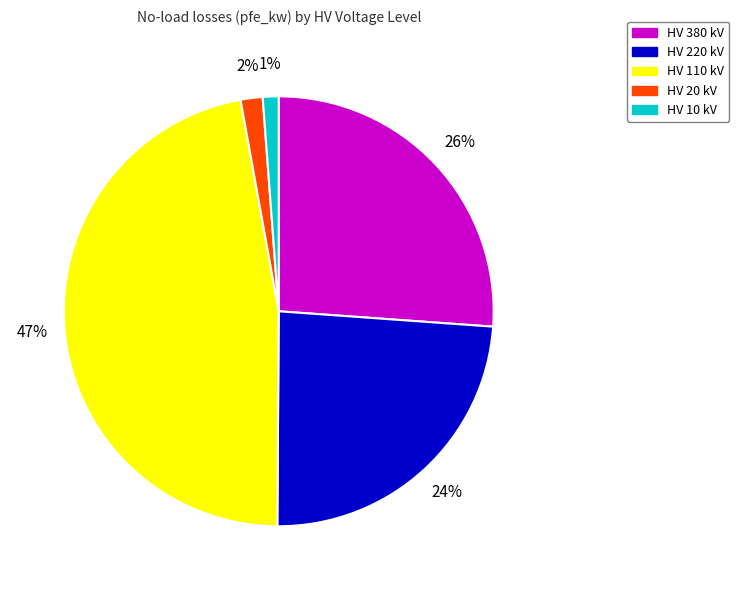

True or false: HV 220 kV accounts for 35% of the total.

False